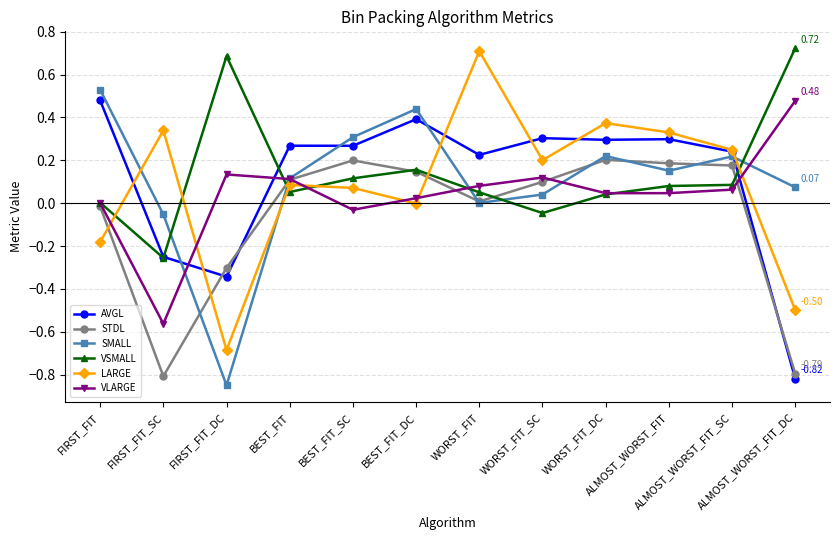

How many lines are shown in the chart?

6